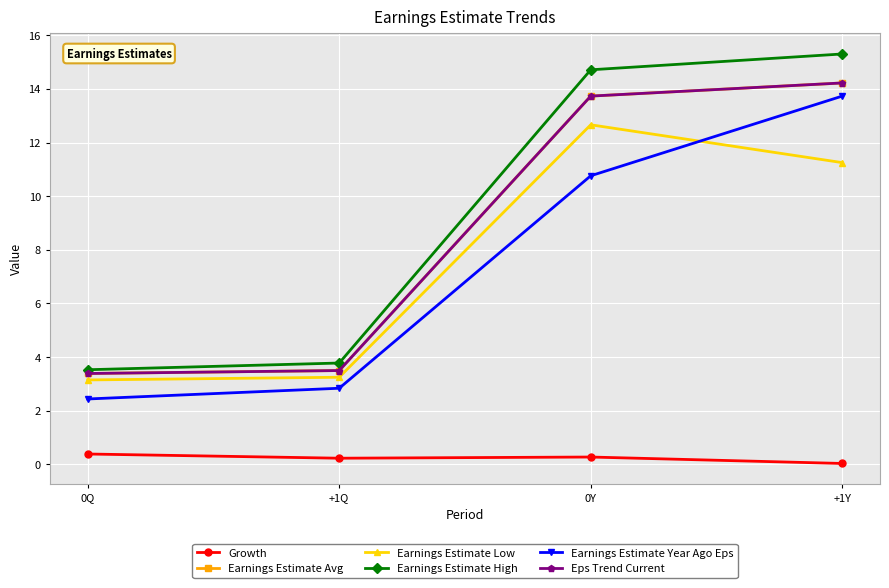

What is the sum of all Earnings Estimate Low values?

30.3